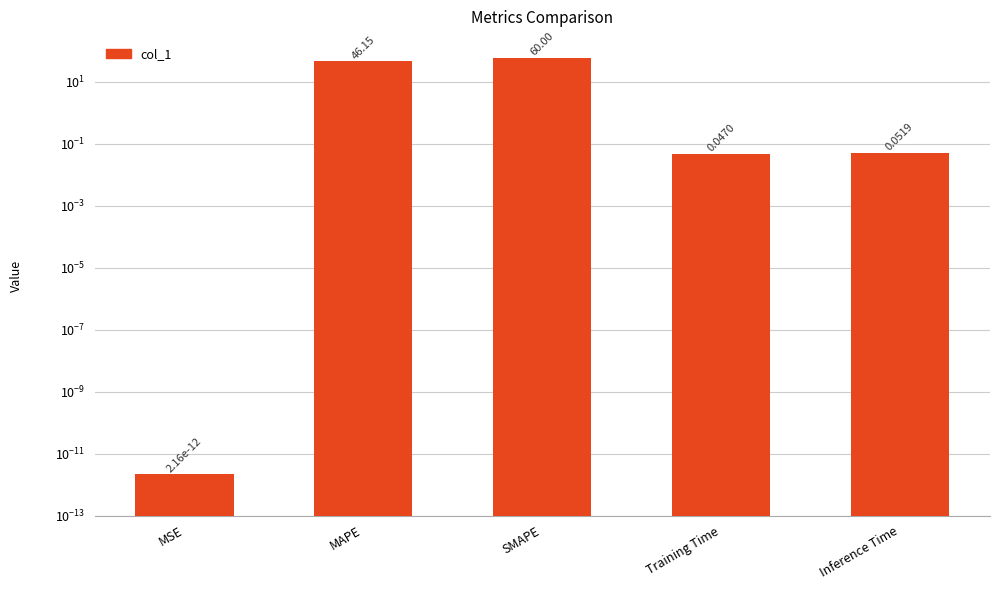

What is the sum of all values?

106.3